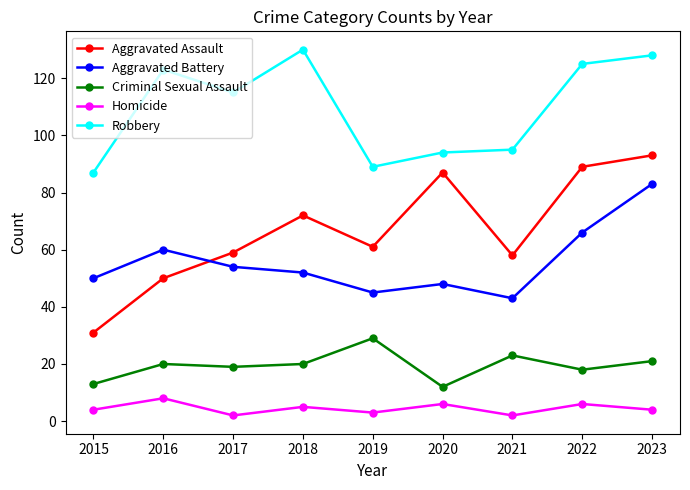

What is the sum of the Homicide values at 2016 and 2022?

14